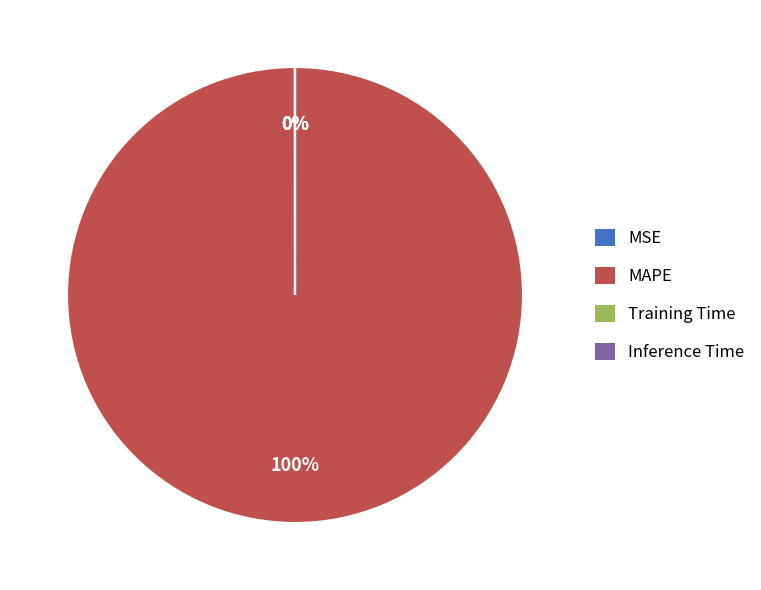

To the nearest percent, what percentage of the pie is MAPE?

100%